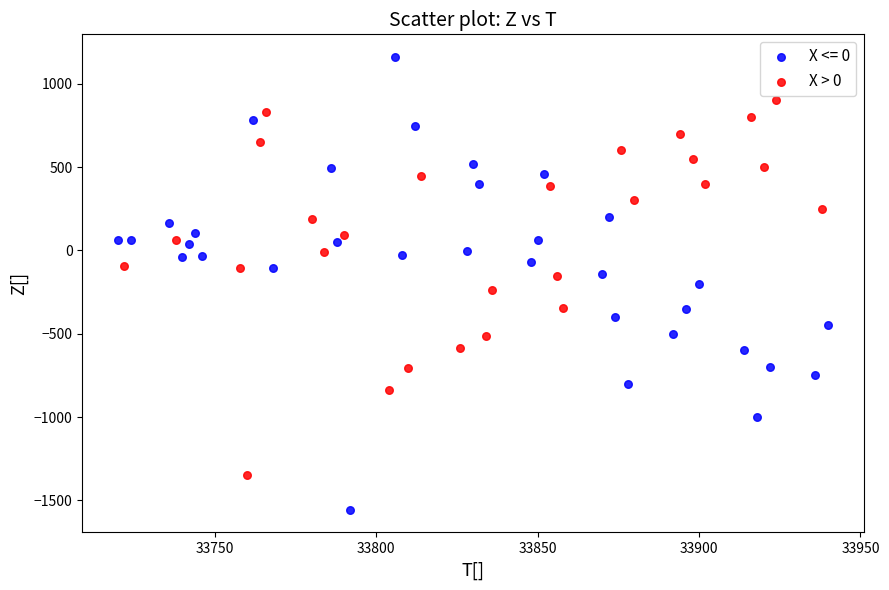

Which series contains the lowest Y value?

X <= 0